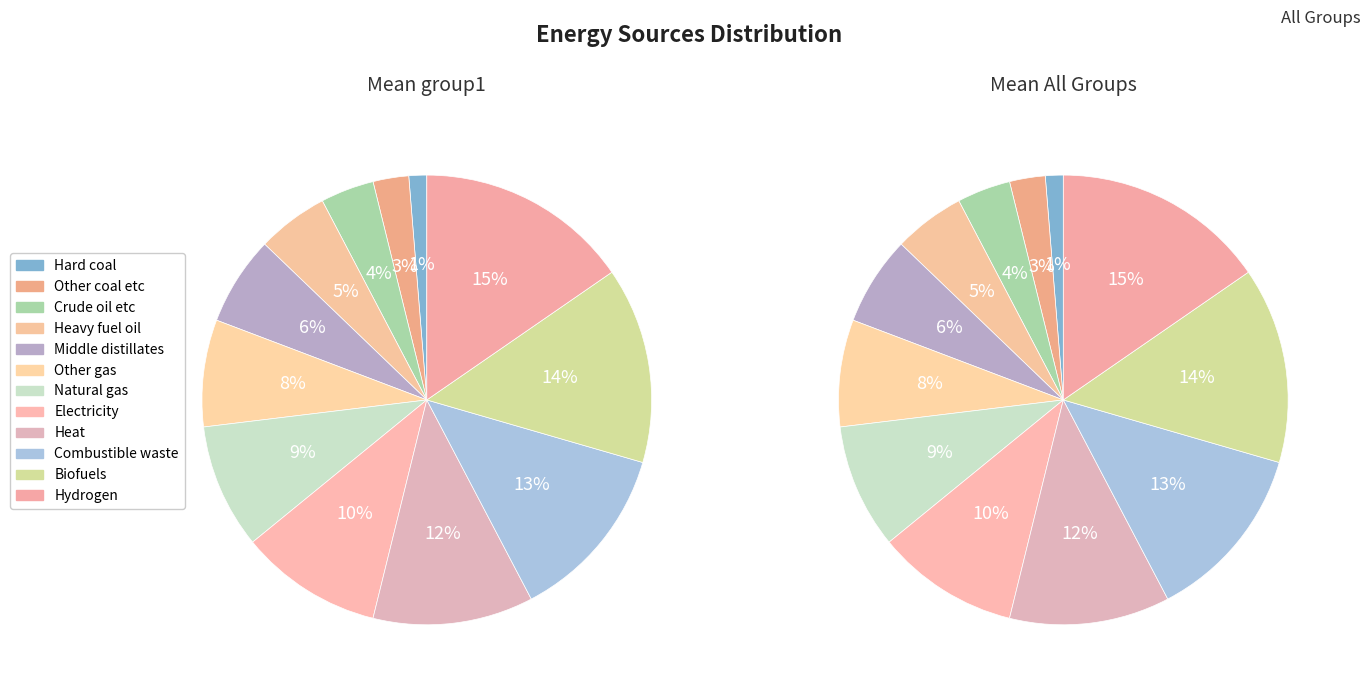

How many slices are in this pie chart?

12